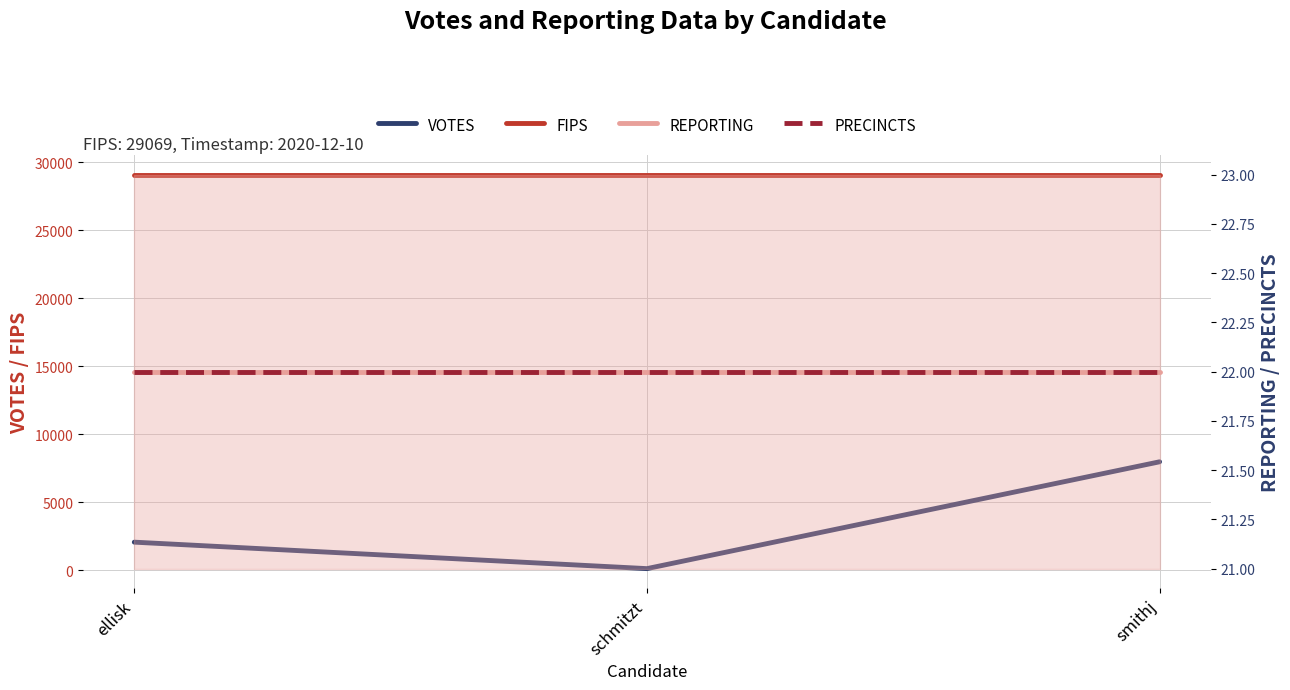

At how many categories does at least one series exceed 10702?

3